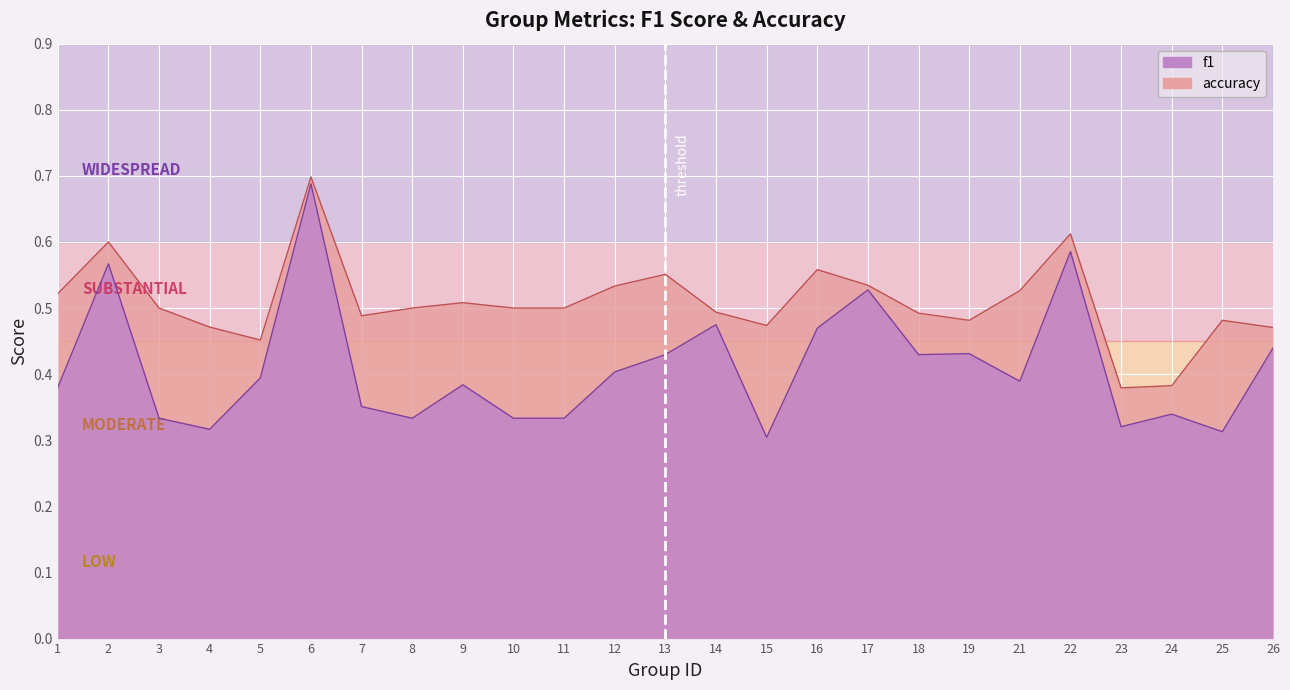

Which series has the largest range (max minus min)?

f1